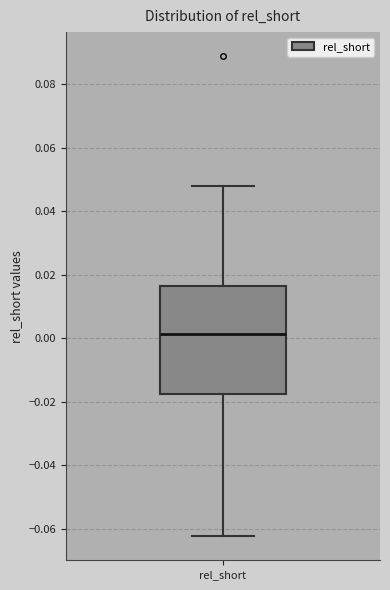

Transcribe this box plot: give where the median line is, the range the box spans, and where the two whiskers end, as read against the y-axis. The values are not printed on the chart, so give them approximately, as read against the axis.

median 0.002, box -0.018 to 0.016, whiskers -0.062 to 0.048